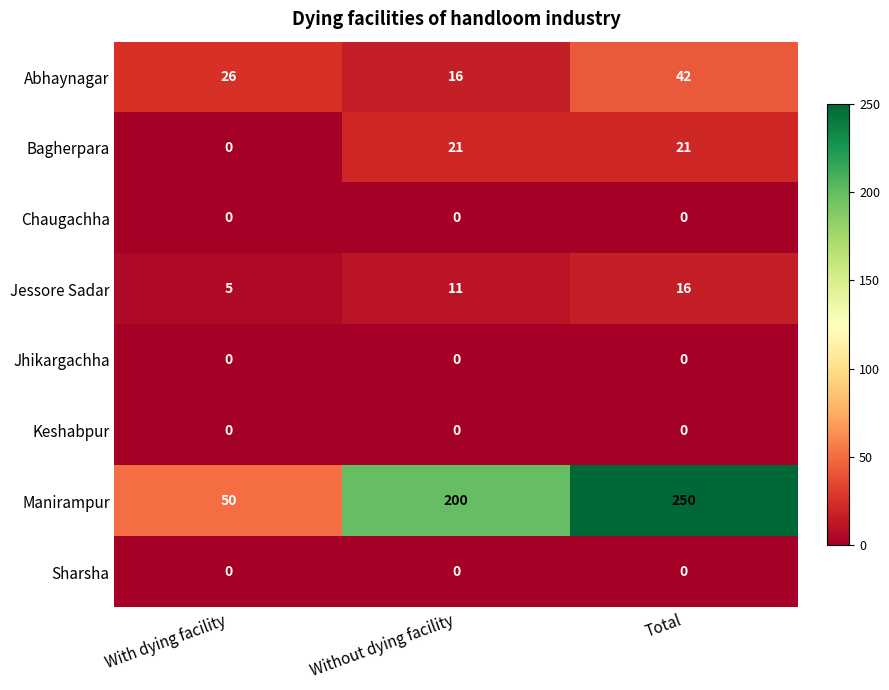

At how many categories does at least one series exceed 35?

3